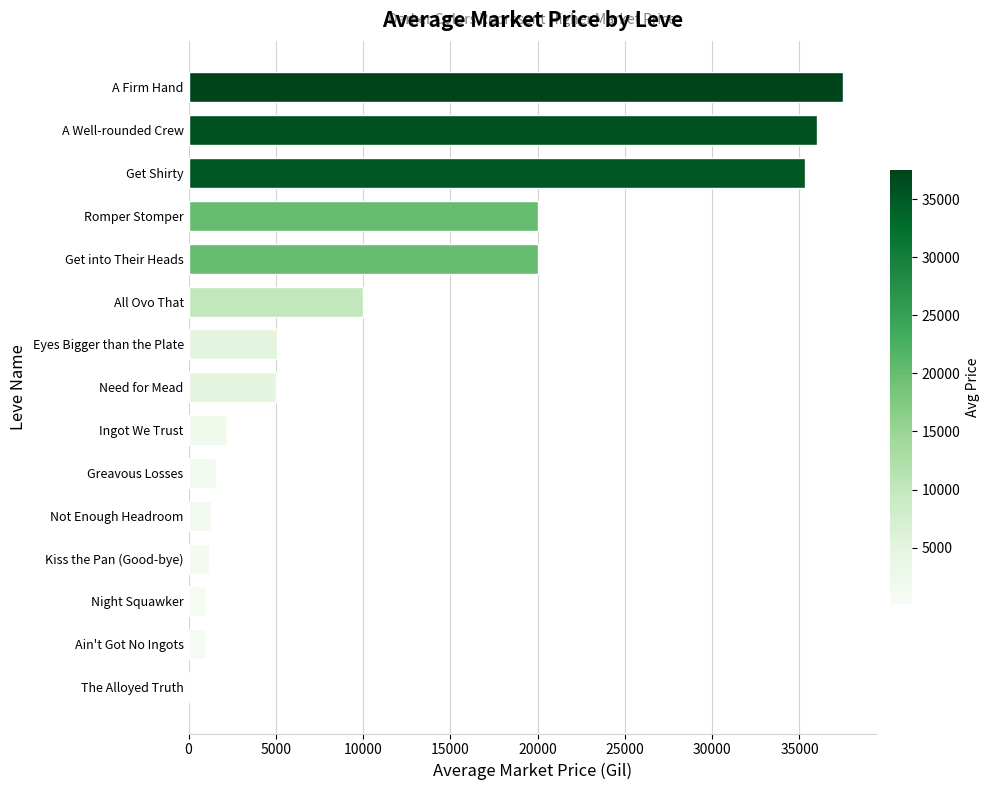

Approximately how many times larger is the value at Night Squawker compared to Ain't Got No Ingots?

1.0